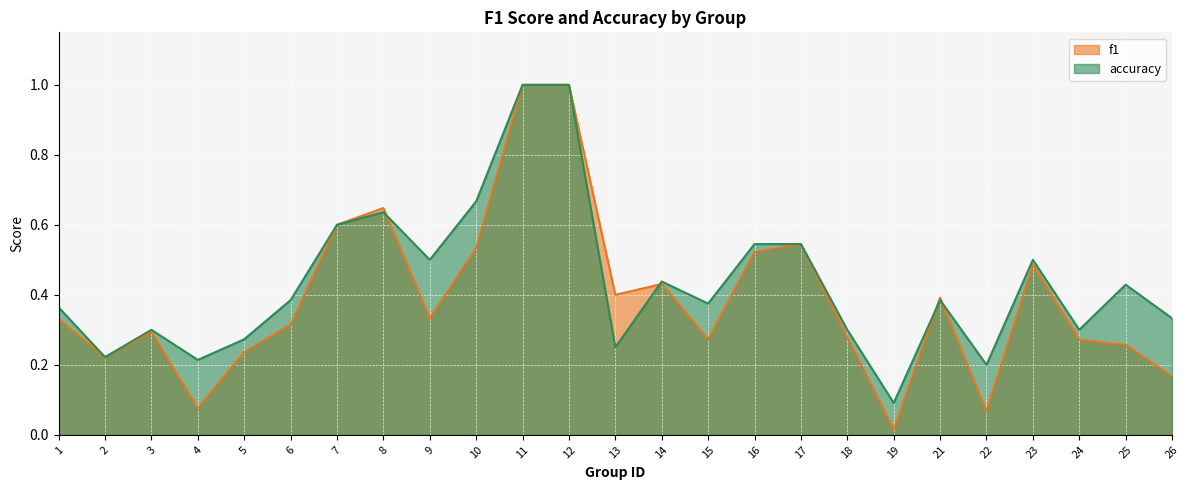

The f1 series shows 0.5 at 10. True or false?

True